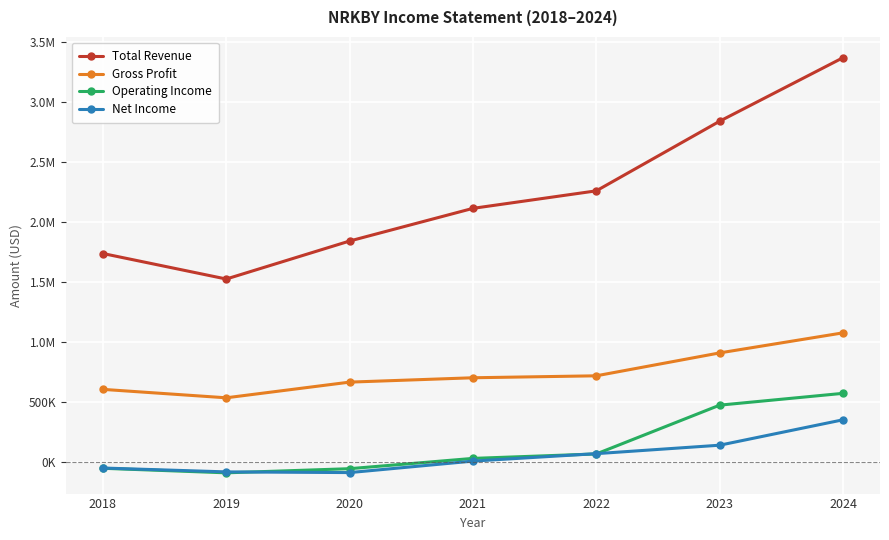

Which category has the lowest value across all series?

2019